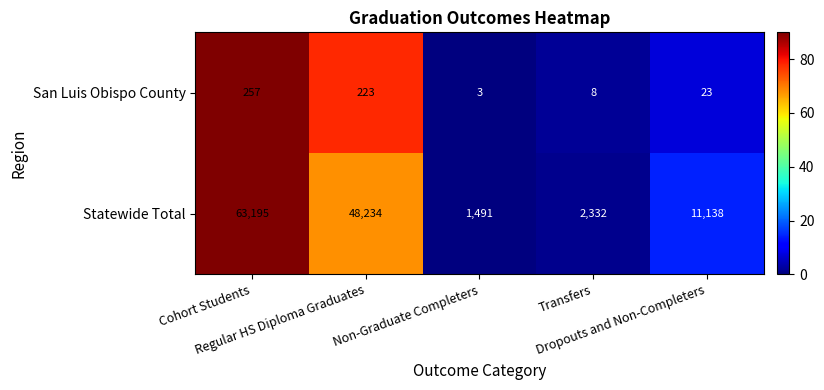

What is the total value across all series at Cohort Students?

63452